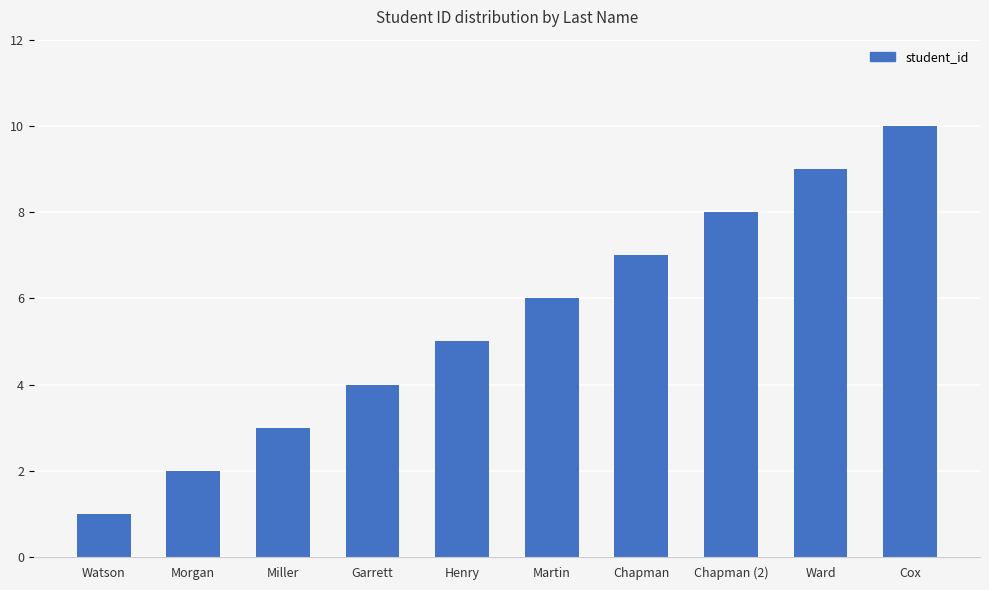

Which has a higher value, Watson or Garrett?

Garrett